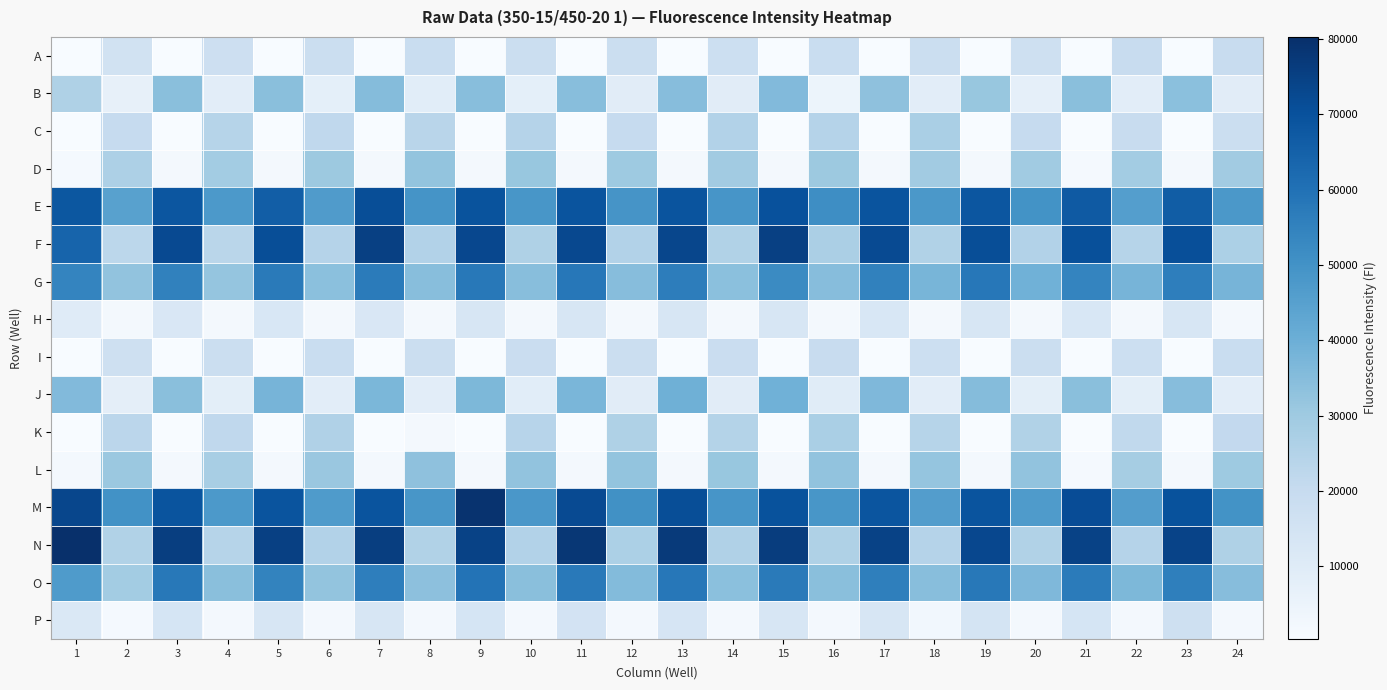

What is the difference between the highest and lowest values at 4?

45898